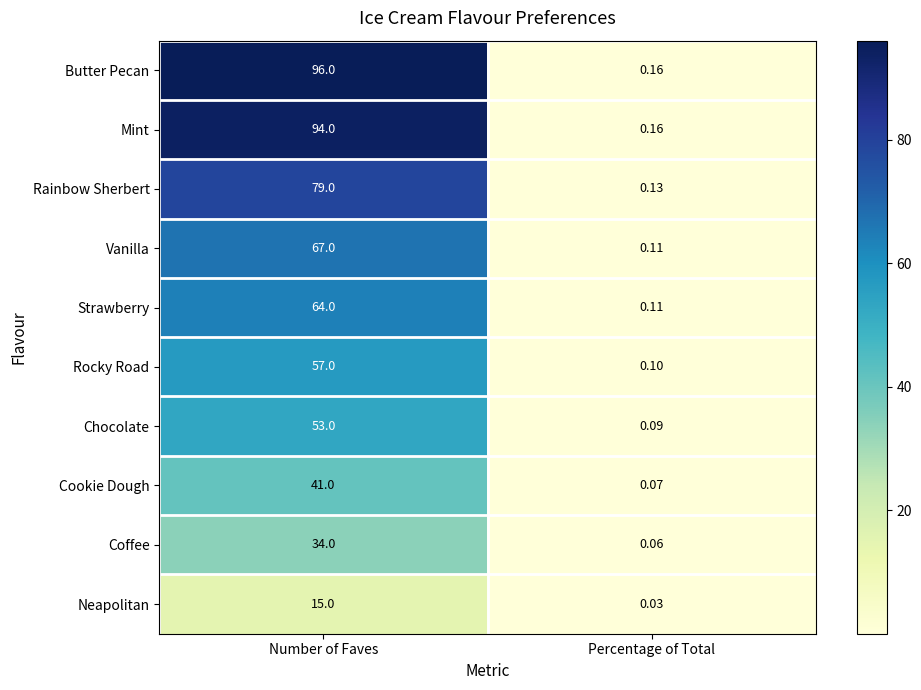

Where is Mint nearest to the value 47?

Percentage of Total